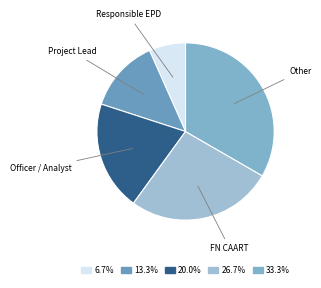

Combined, do Other and Responsible EPD account for over 50%?

No